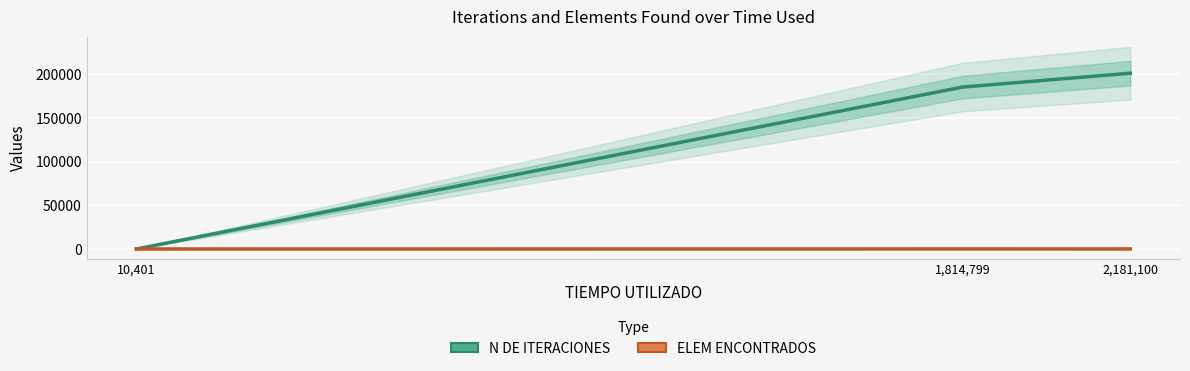

Which category has the lowest value across all series?

10,401